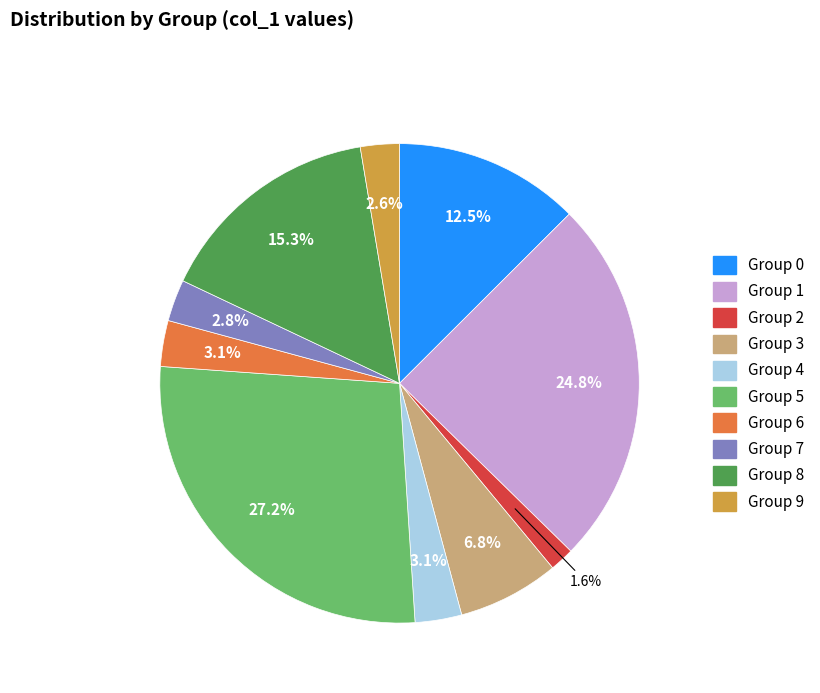

Count the number of slices in the pie.

10